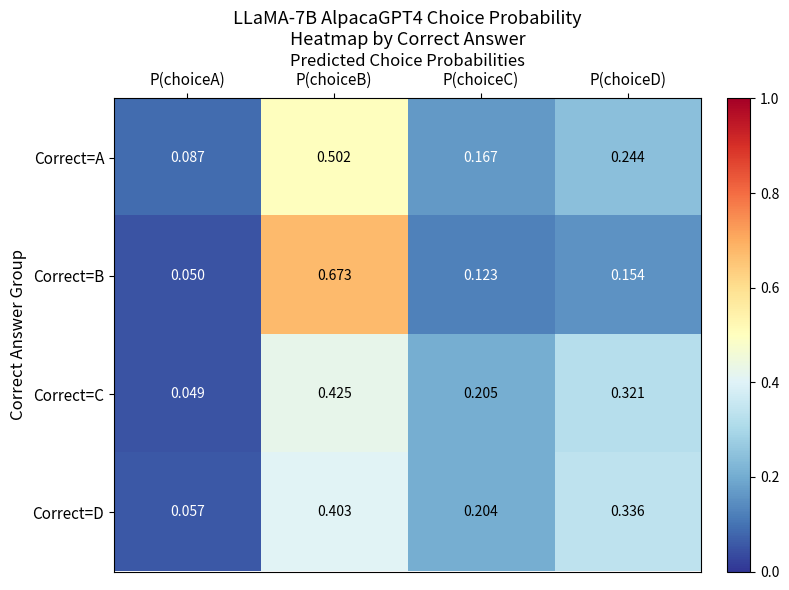

Which category has the highest value across all series?

P(choiceB)